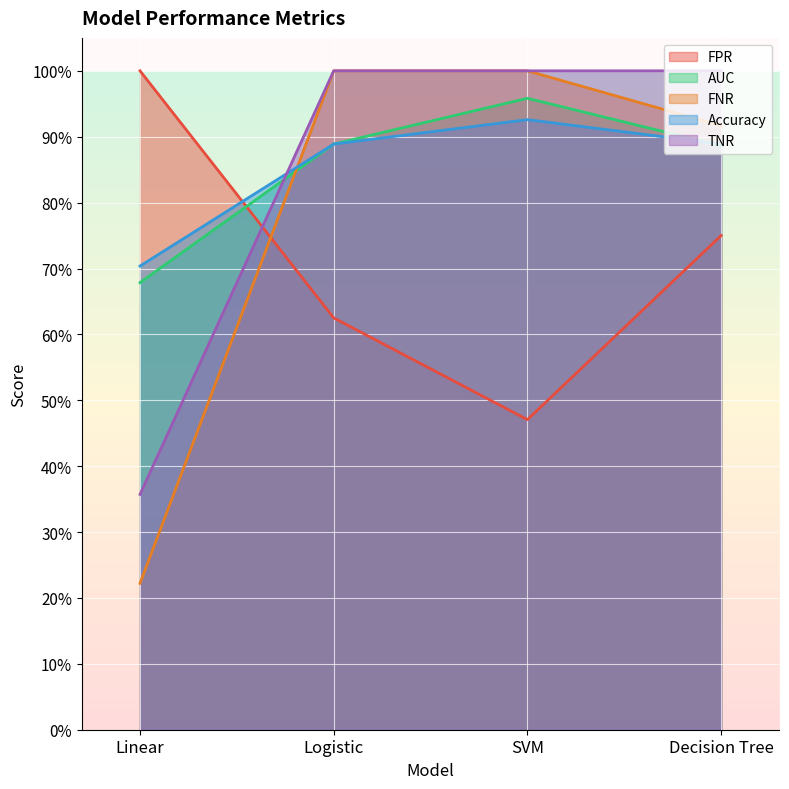

What is the difference between the TNR values at Decision Tree and Linear?

0.6